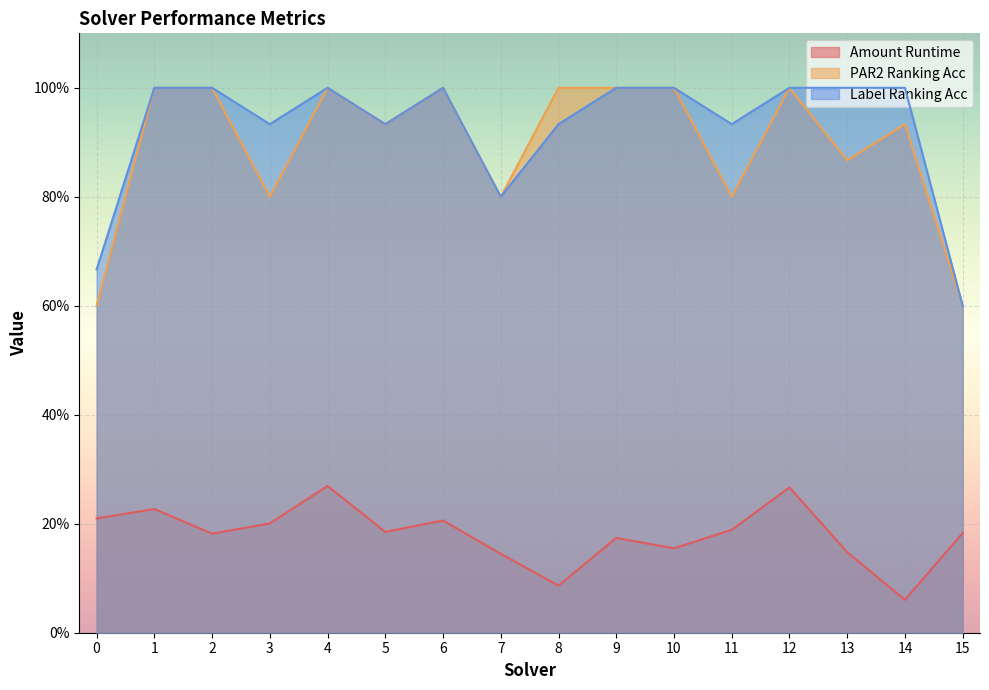

What is the minimum value shown in the chart?

0.1